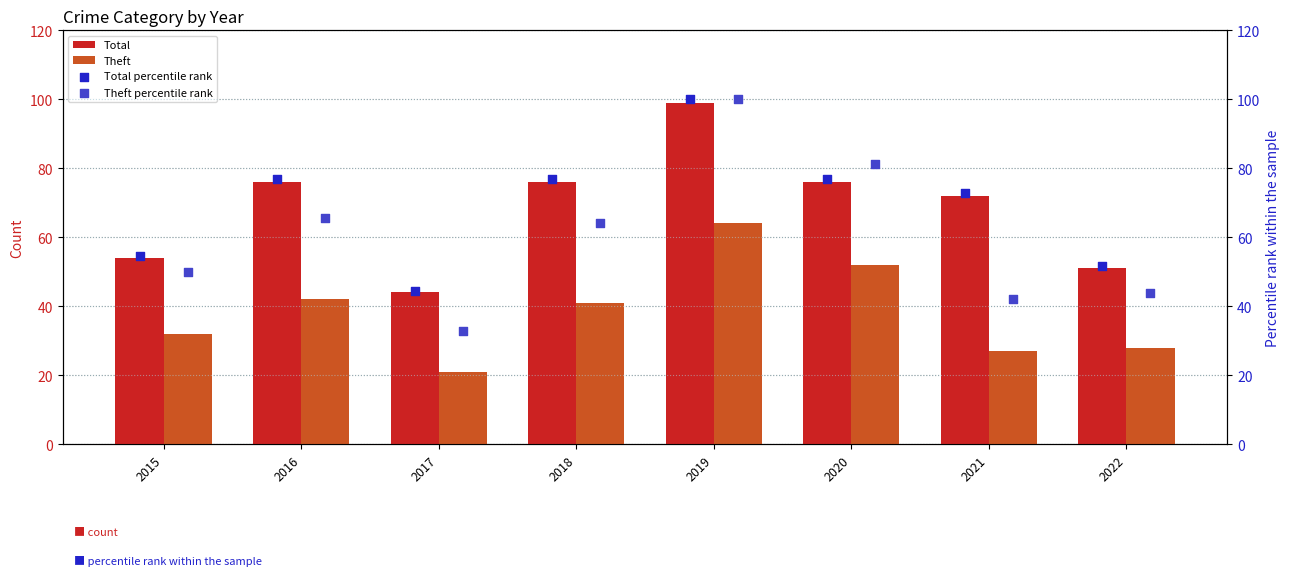

At how many categories does at least one series exceed 50?

7